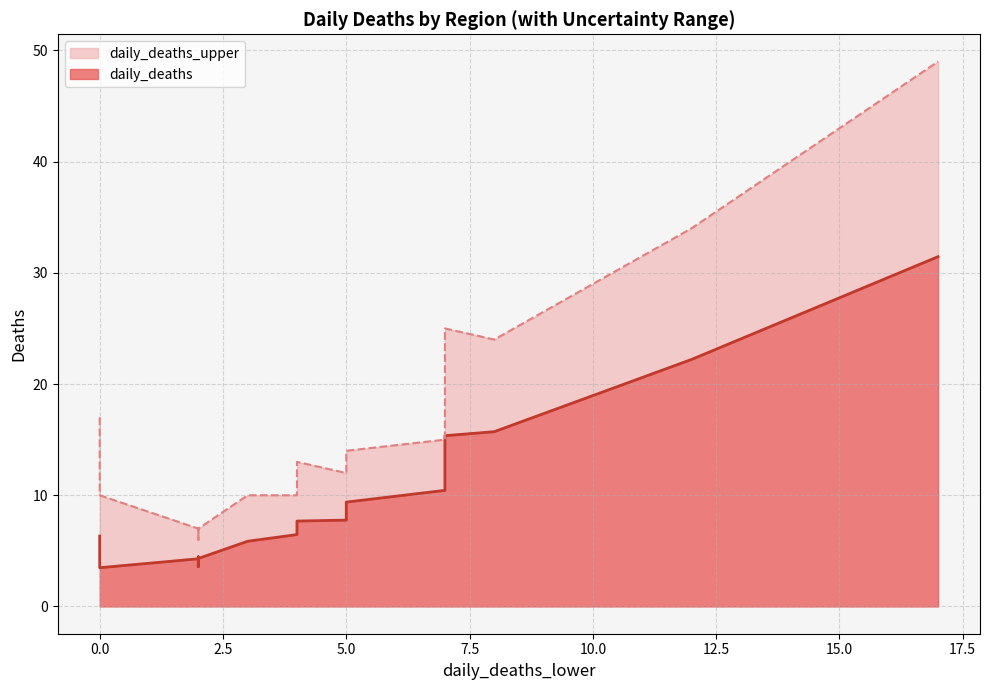

What is the minimum value for daily_deaths_upper?

6.0